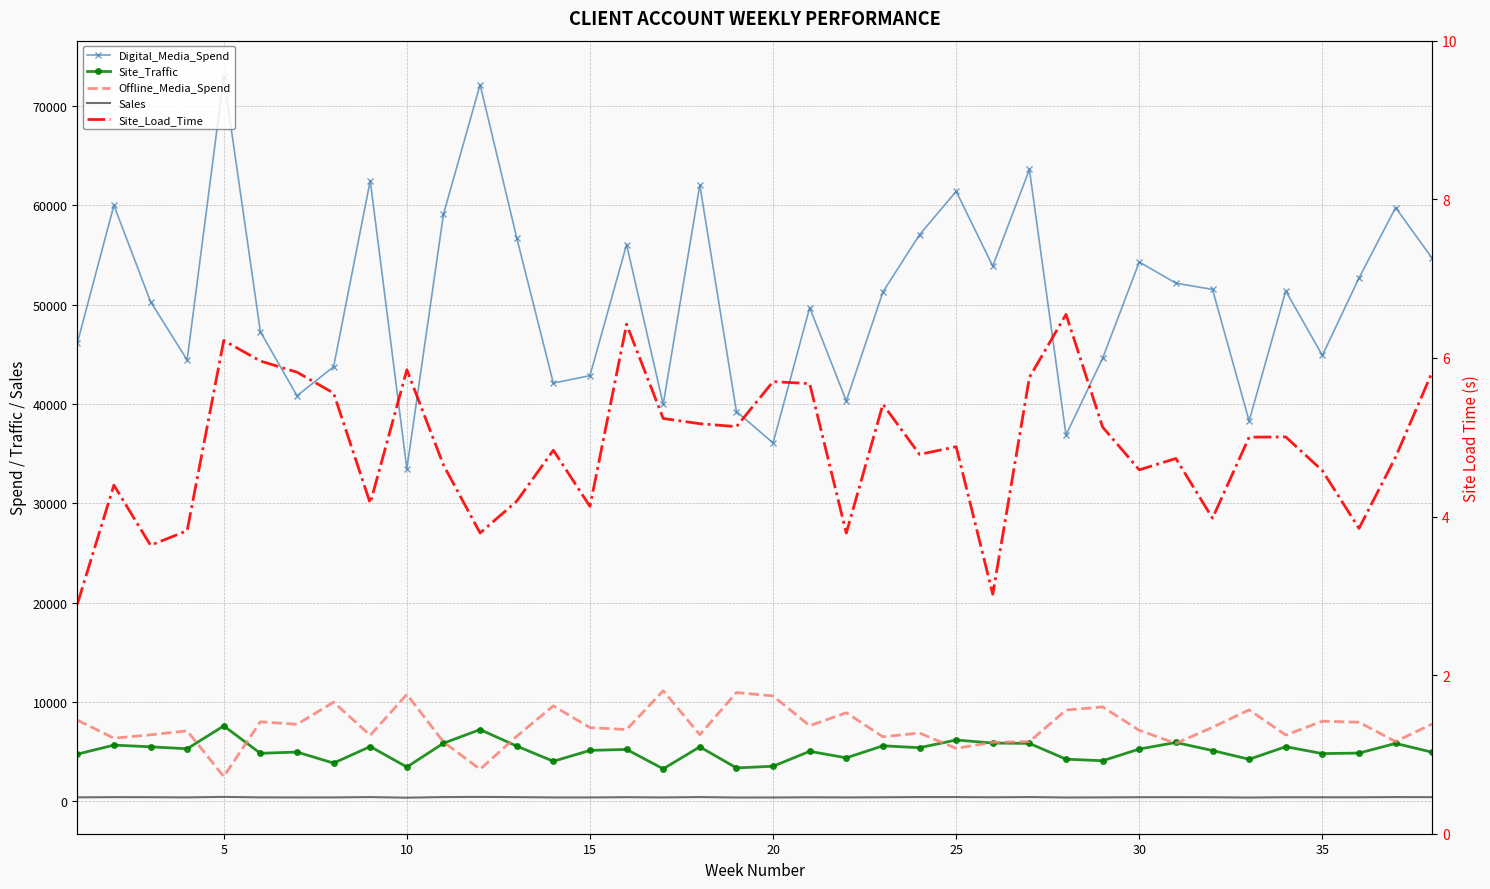

Rank the series at 20 from lowest to highest value.

Site_Load_Time, Sales, Site_Traffic, Offline_Media_Spend, Digital_Media_Spend